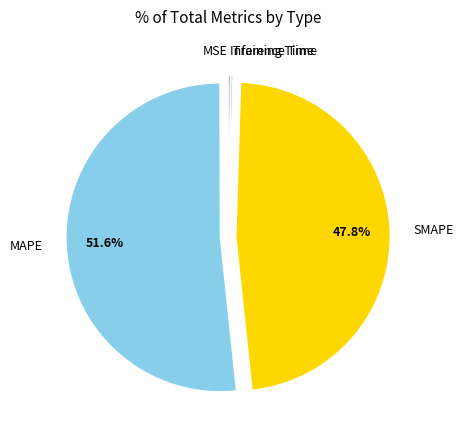

What is the largest slice in the pie chart?

MAPE